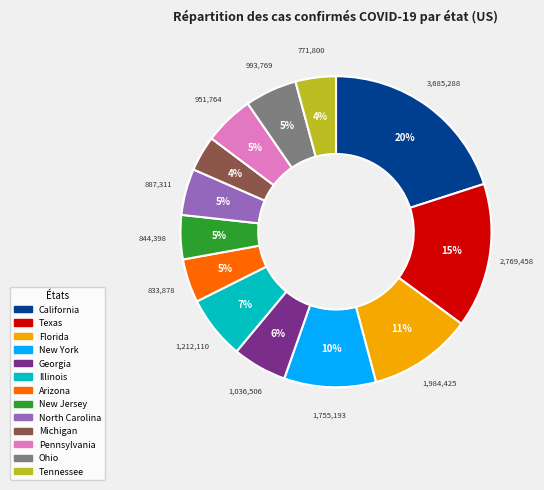

Which slice is the largest?

California